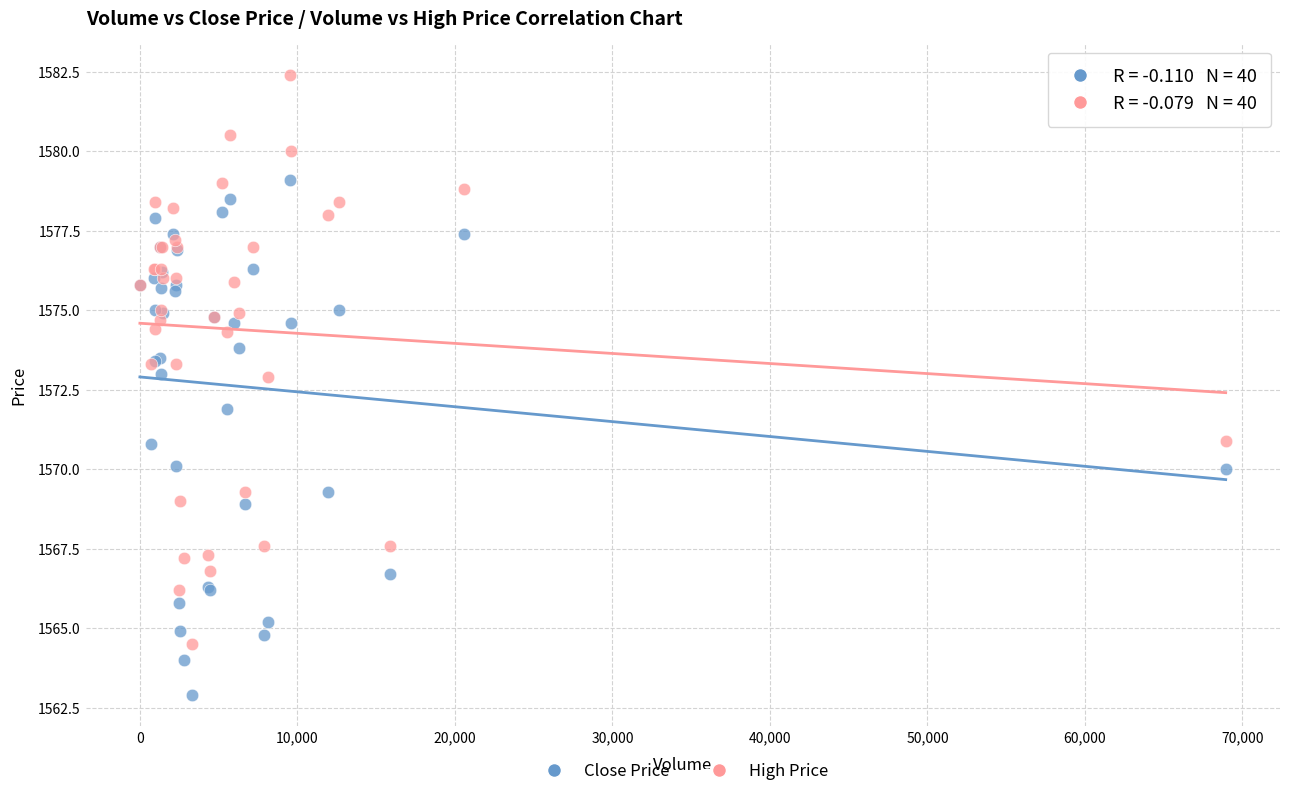

What are all the series names shown in the legend?

Close Price, High Price